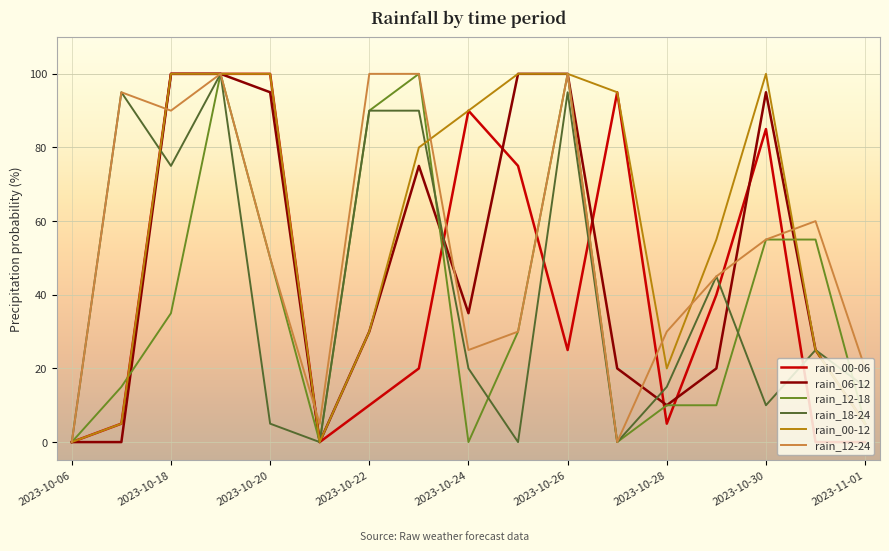

What is the average value of the rain_00-06 series?

44